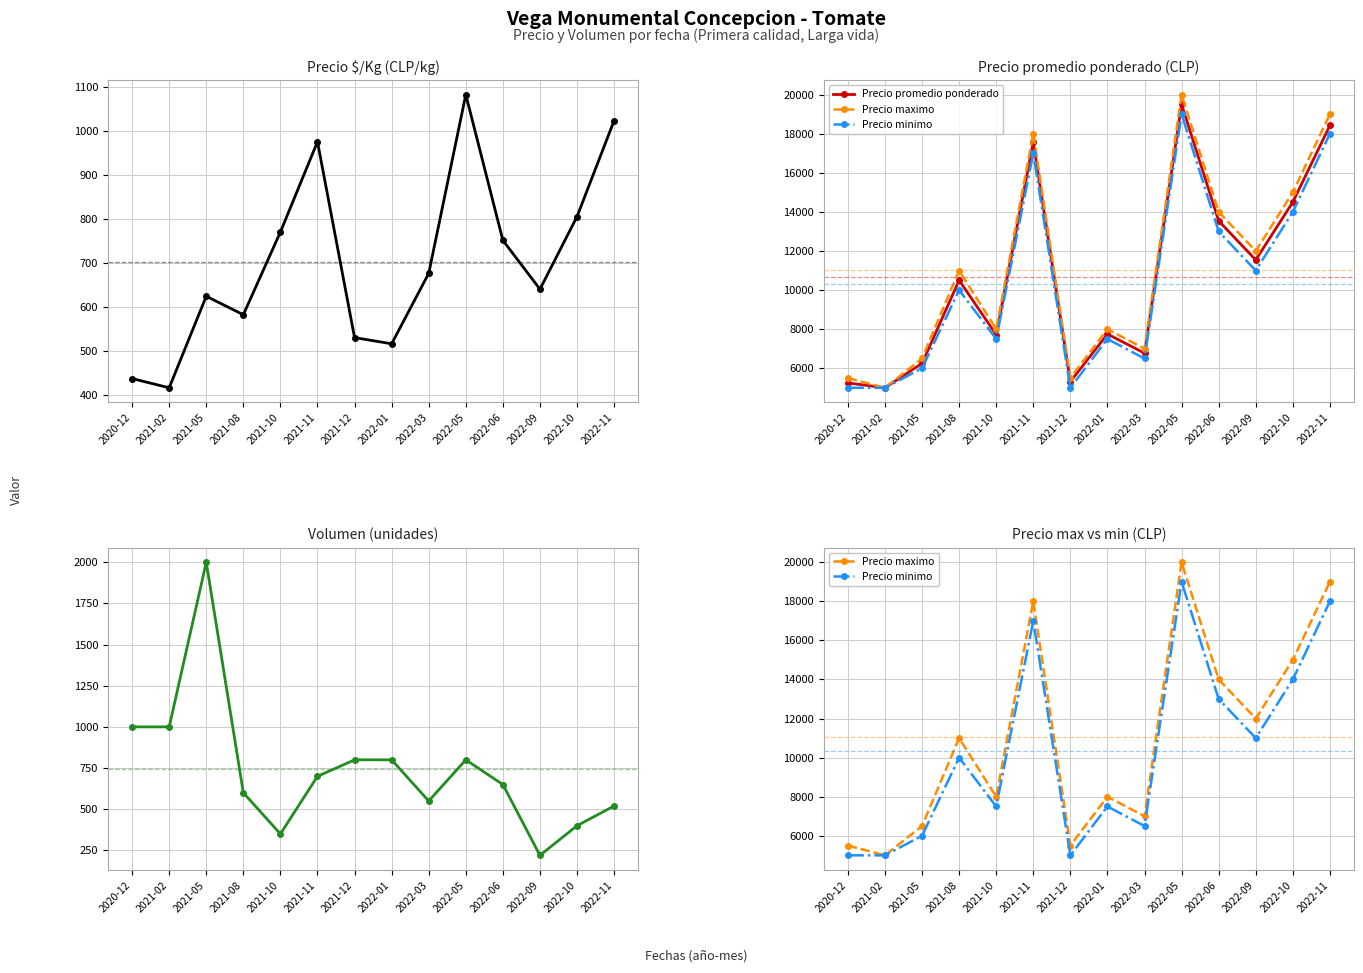

What is the label of the 3rd point from the left?

2021-05